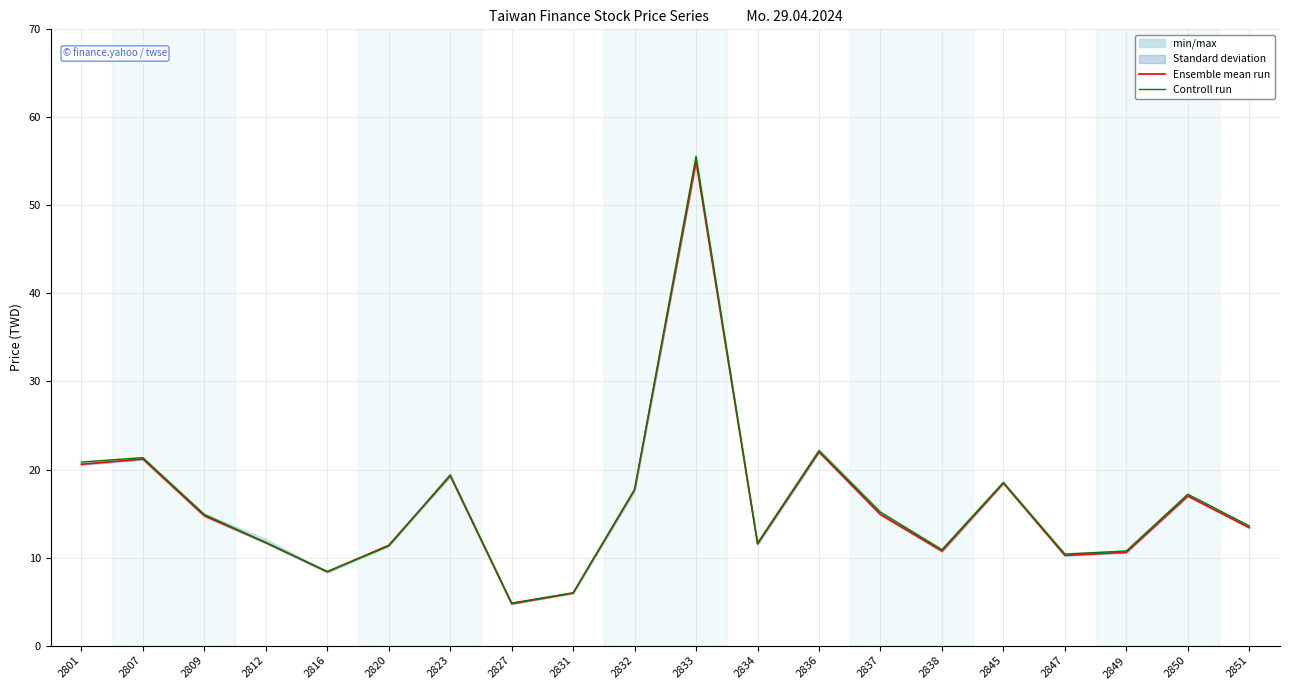

What is the value of the Controll run point at the 10th from the left?

17.8